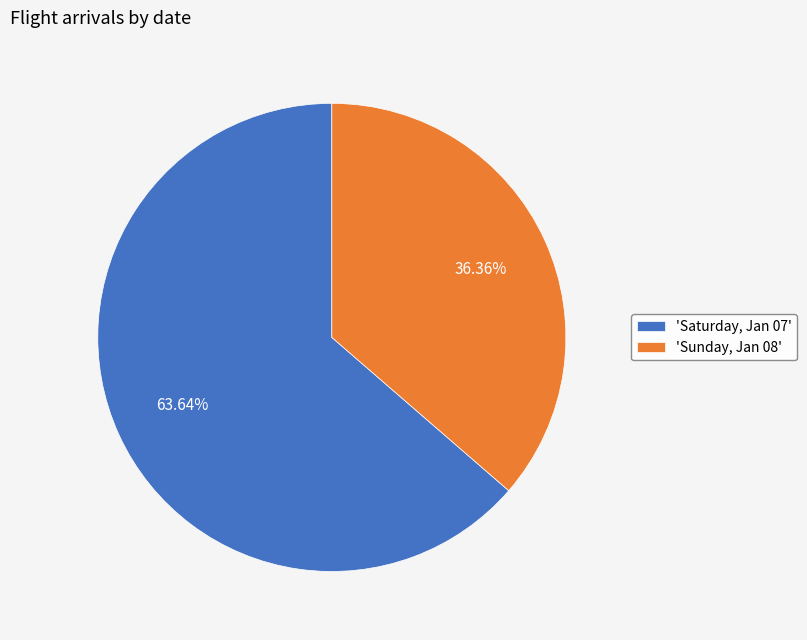

Which has a higher value, 'Sunday, Jan 08' or 'Saturday, Jan 07'?

'Saturday, Jan 07'